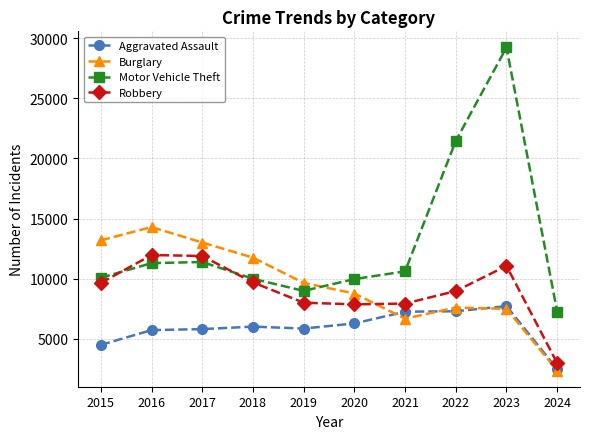

Which series has the widest spread of values?

Motor Vehicle Theft